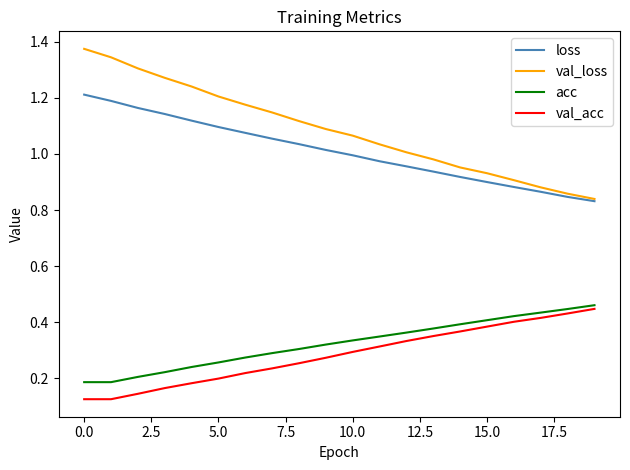

True or false: loss and acc intersect in this chart.

False